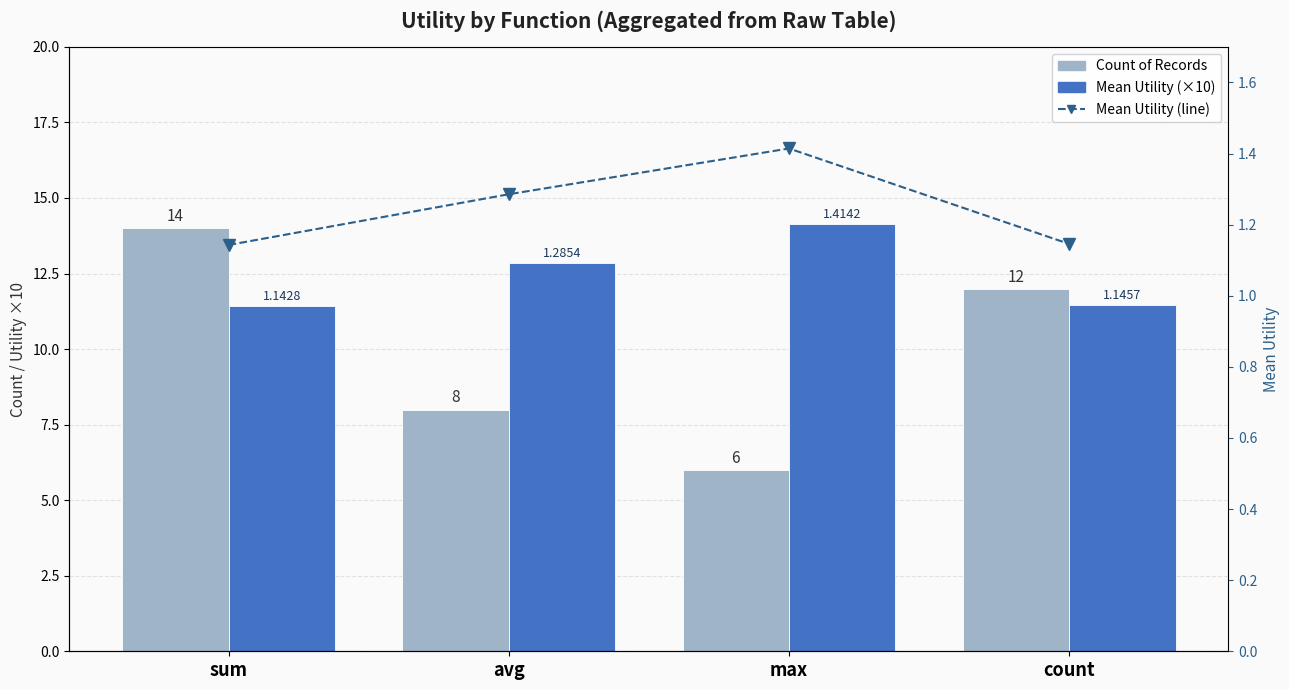

Count the number of data series in this chart.

3